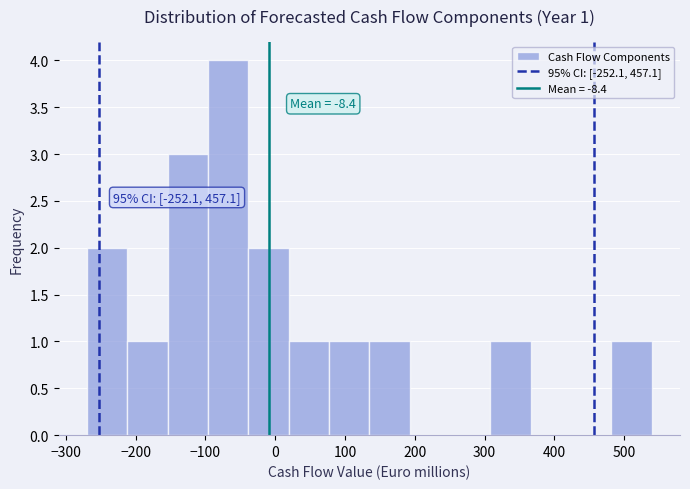

Over which range of the x-axis is the bar tallest?

-100 to -40